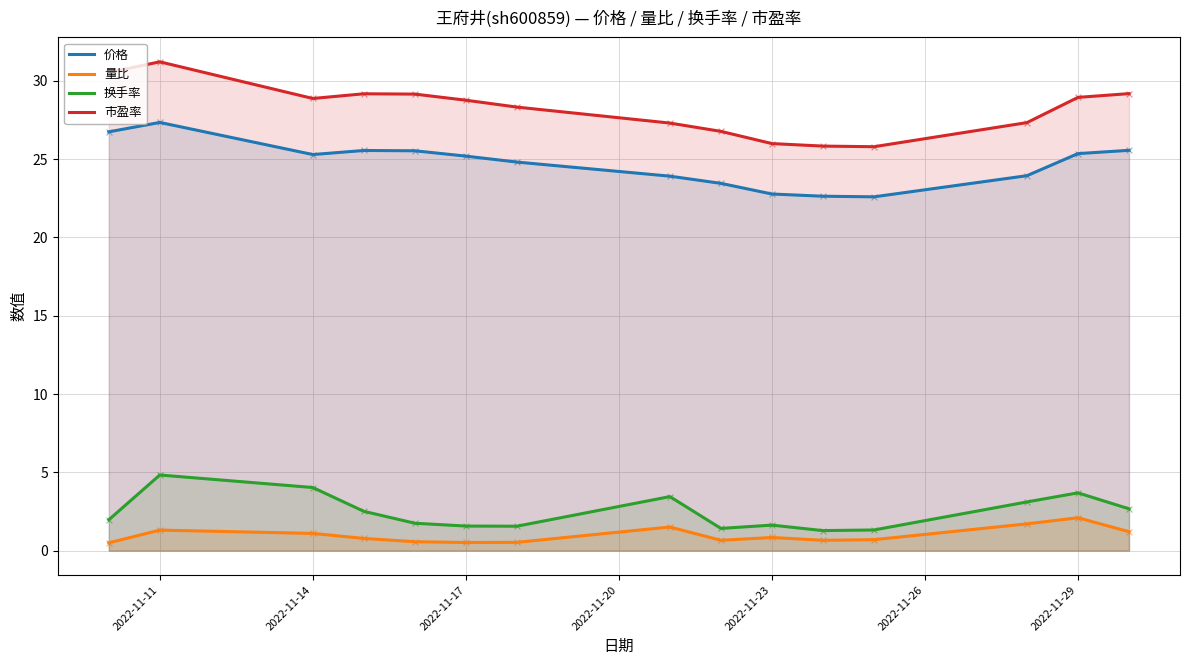

Which series reaches the maximum Y coordinate?

市盈率